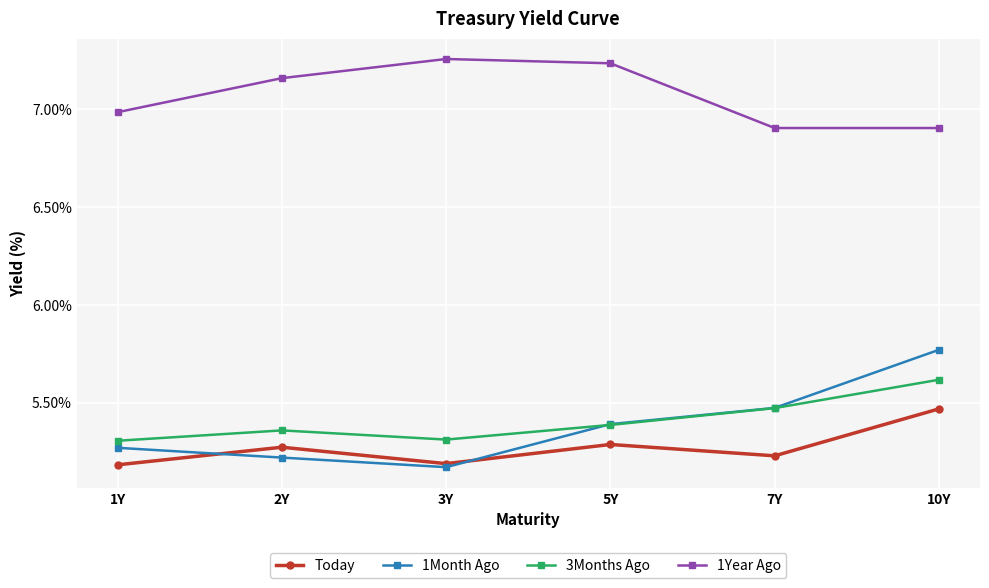

How many interior local valleys does the 3Months Ago series have?

1